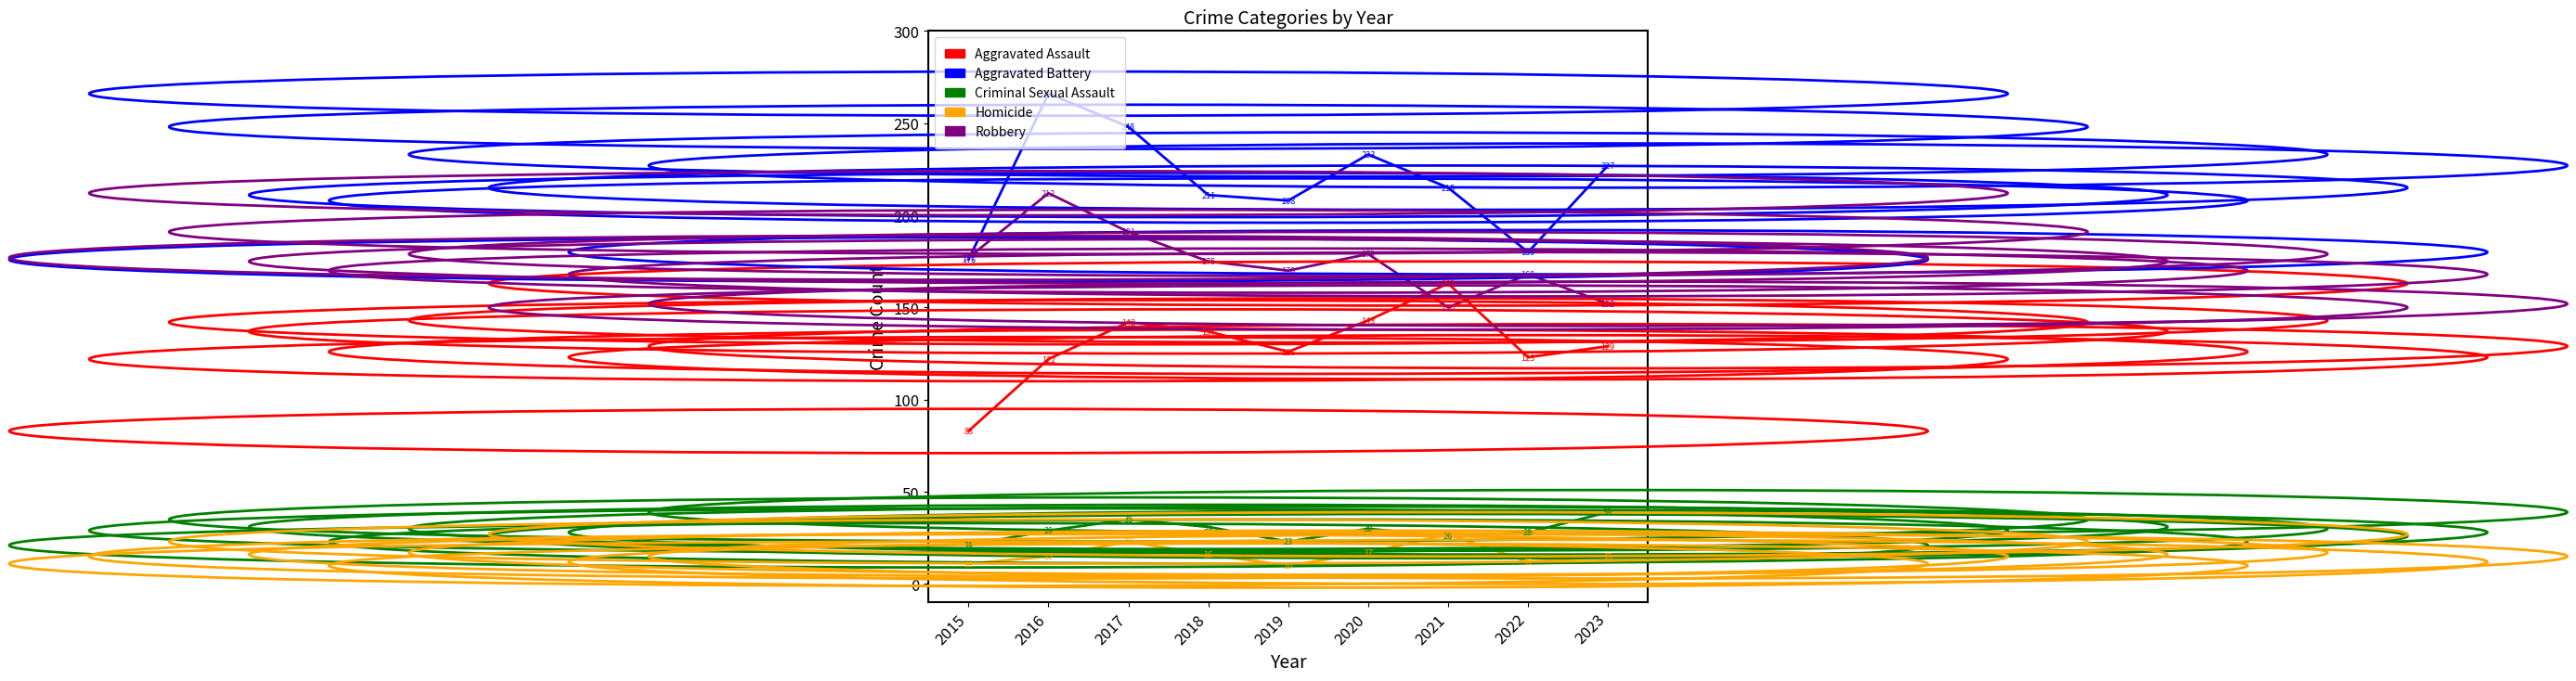

Where is the first local maximum for Aggravated Battery?

2016